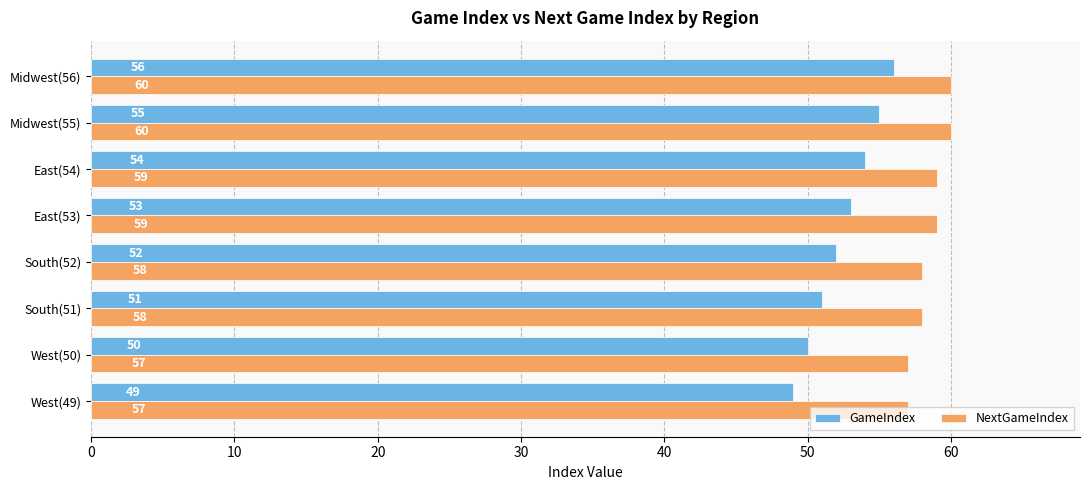

At which category is the sum across all series the highest?

Midwest(56)